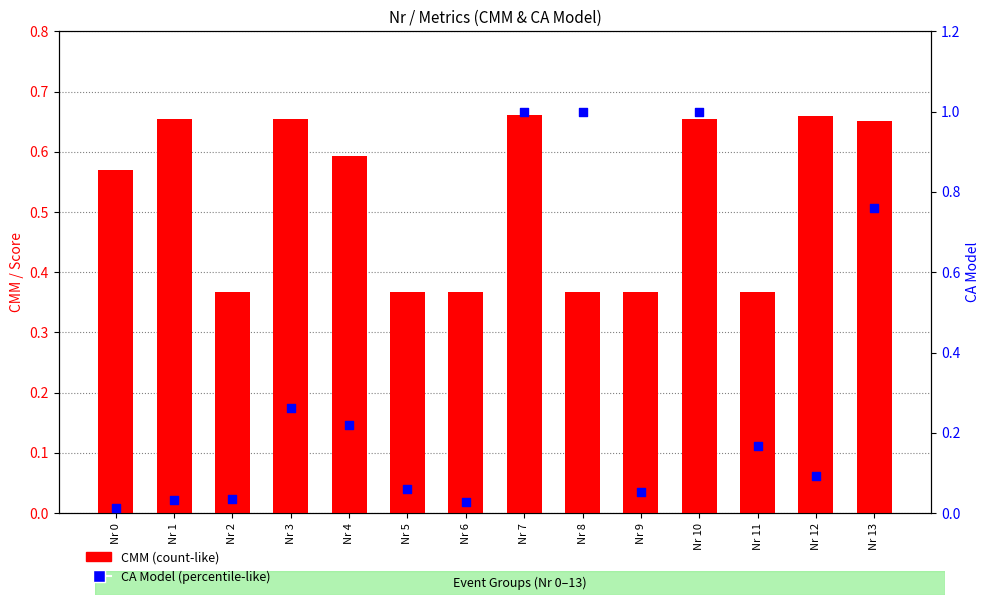

Is the value of CMM at Nr 13 greater than the value of CA Model at Nr 5?

Yes